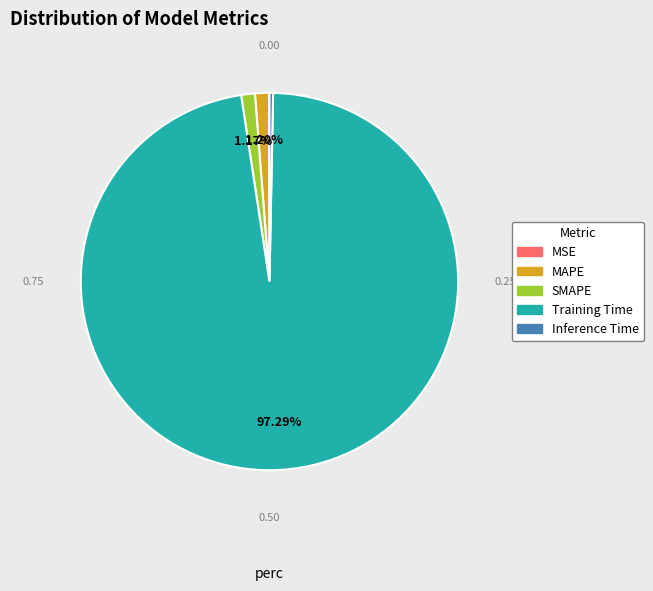

Between SMAPE and Inference Time, which is larger?

SMAPE